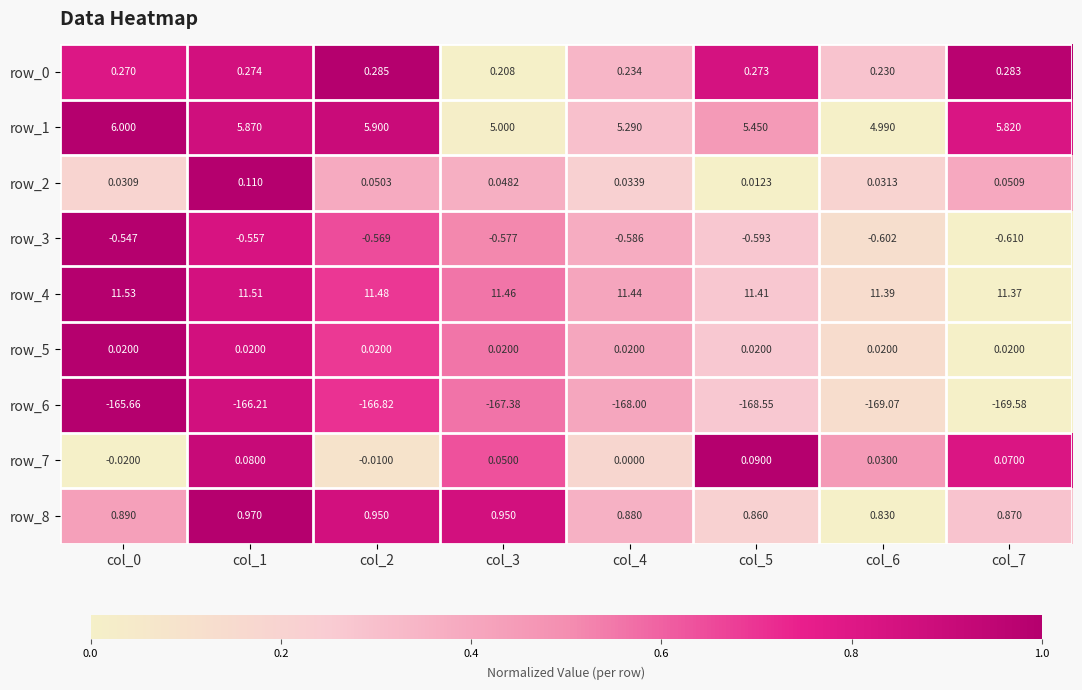

How many series are shown in this chart?

9